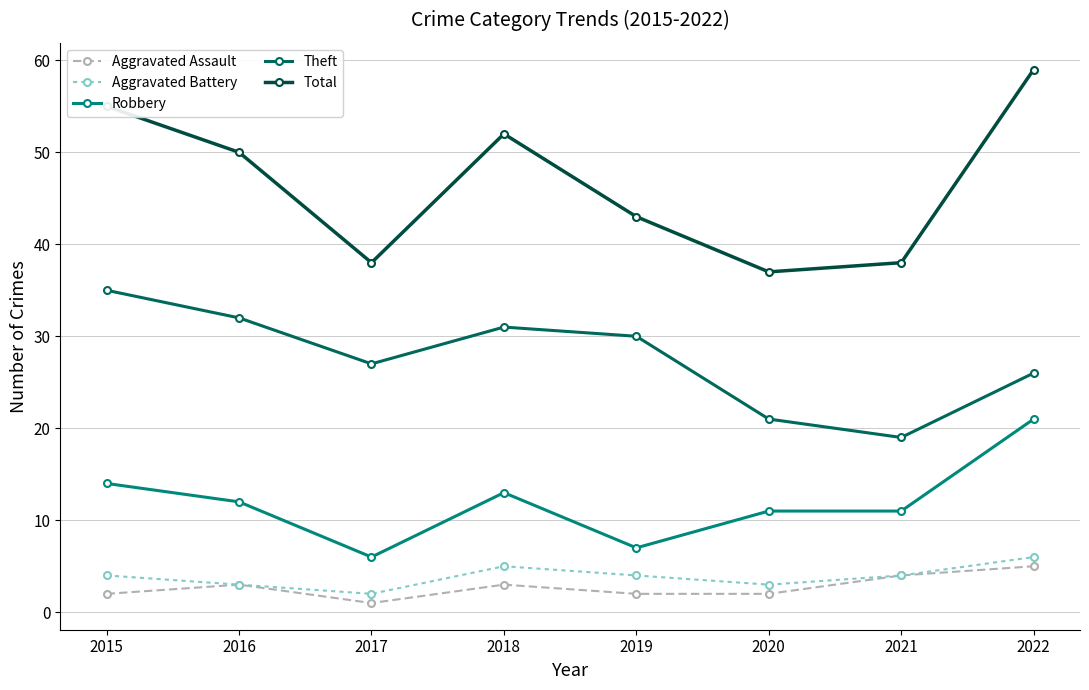

What is the value of the Total point at the 1st from the left?

55